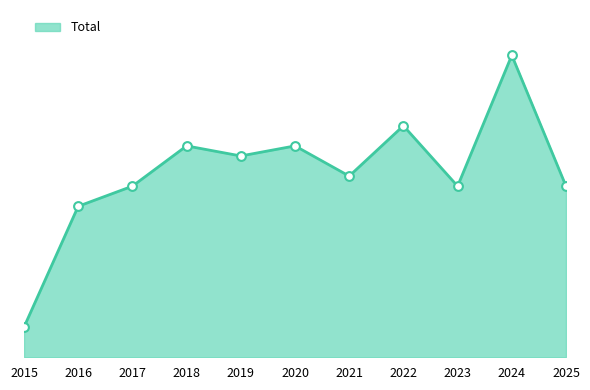

Does the chart have visible grid lines?

No